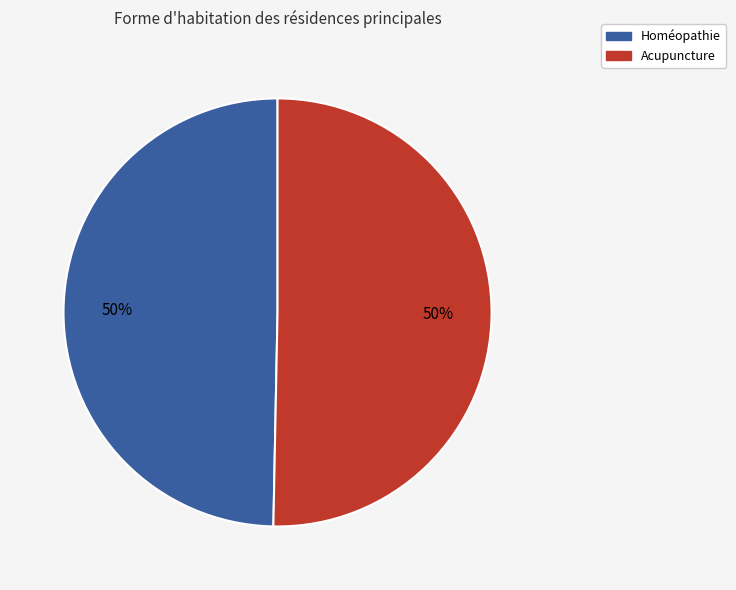

Is the sum of Homéopathie and Acupuncture greater than half?

Yes